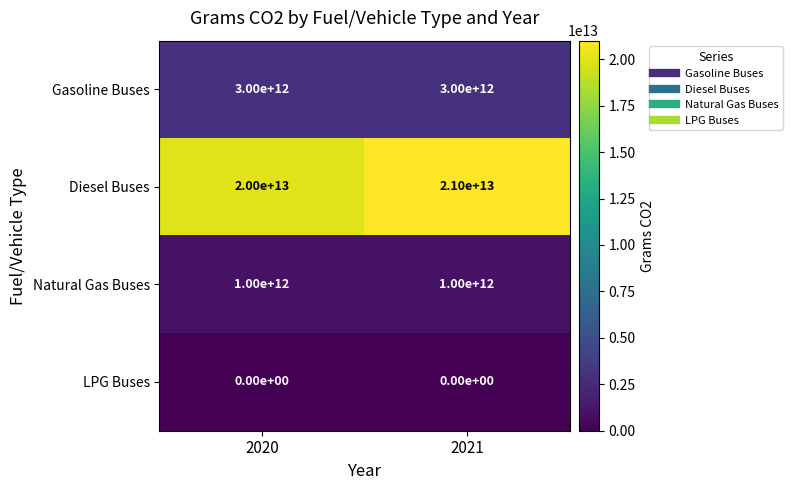

Which series has the widest spread of values?

Diesel Buses